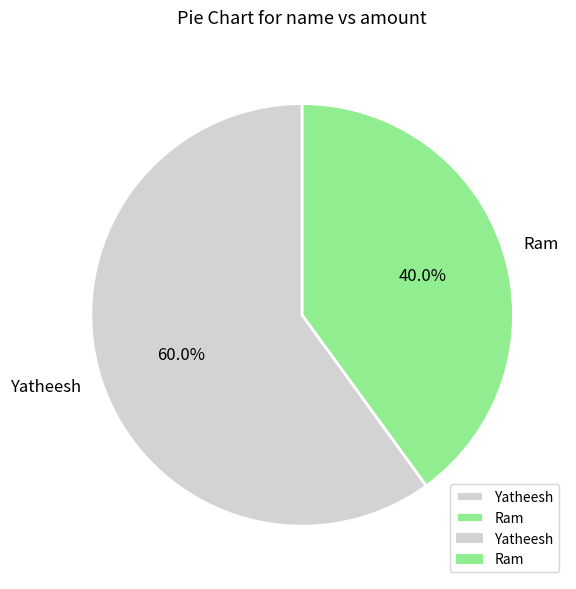

Which category has the biggest portion of the pie?

Yatheesh